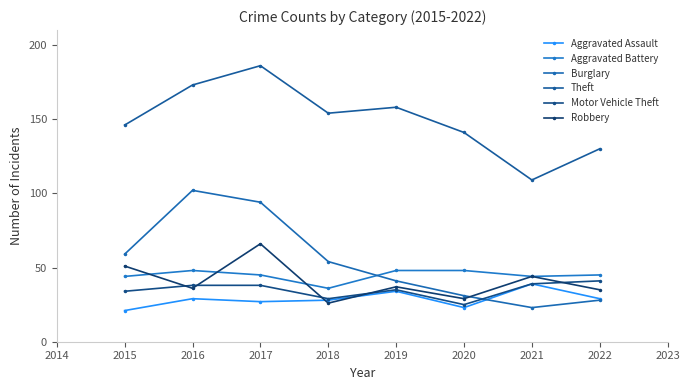

In Motor Vehicle Theft, how many points are higher than both neighbors (excluding endpoints)?

1